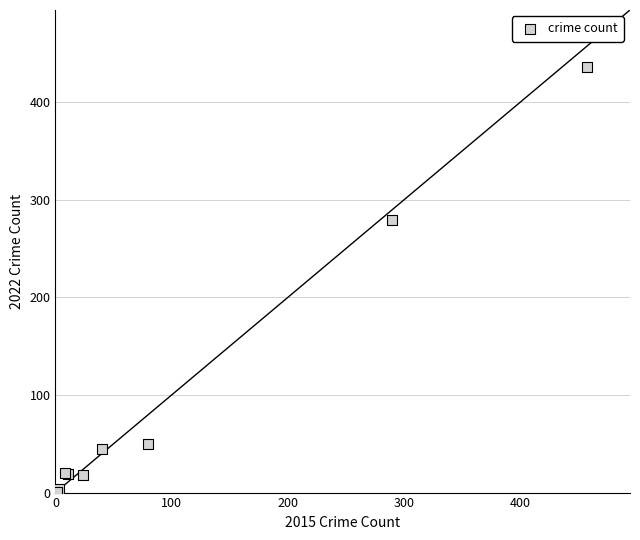

What Y value in the scatter plot is closest to 218?

279